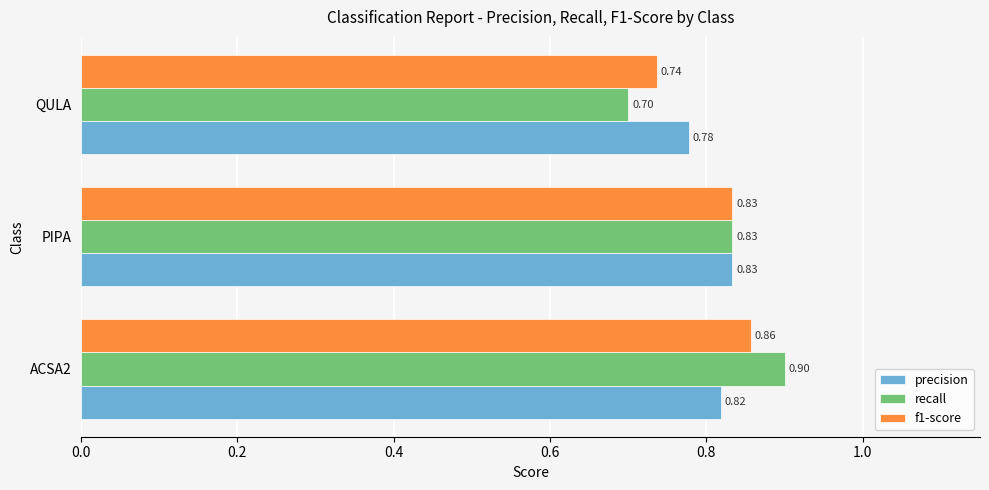

What is the total value across all series at QULA?

2.2